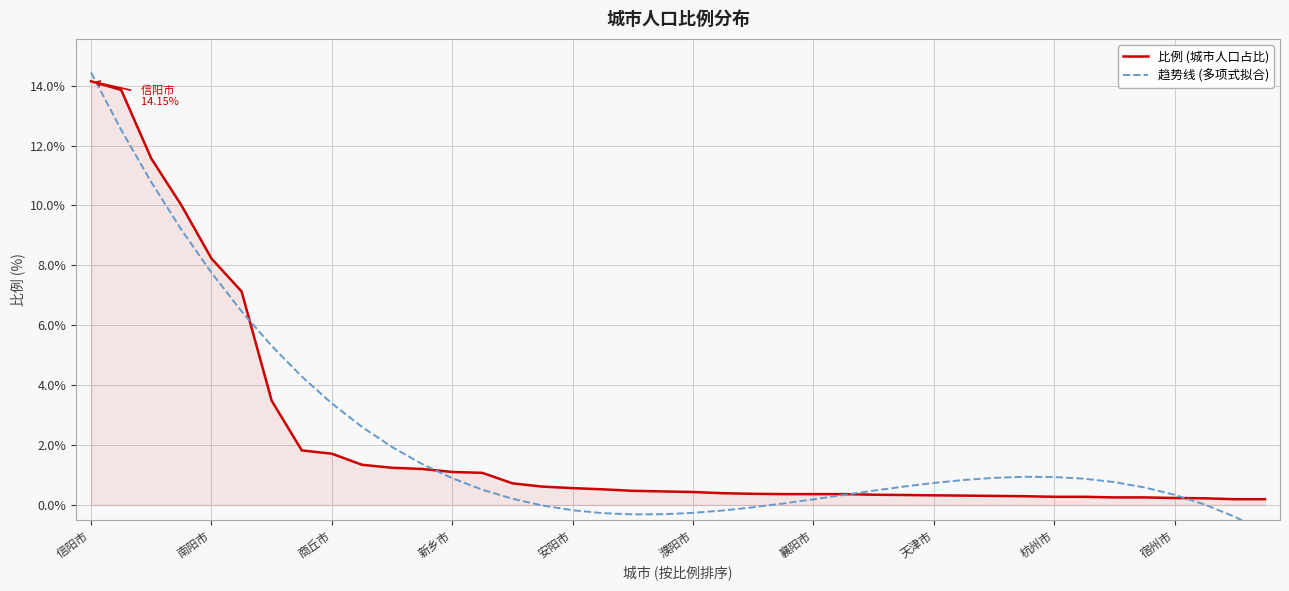

The value of 比例 (城市人口占比) at 30 is 0.3. True or false?

True